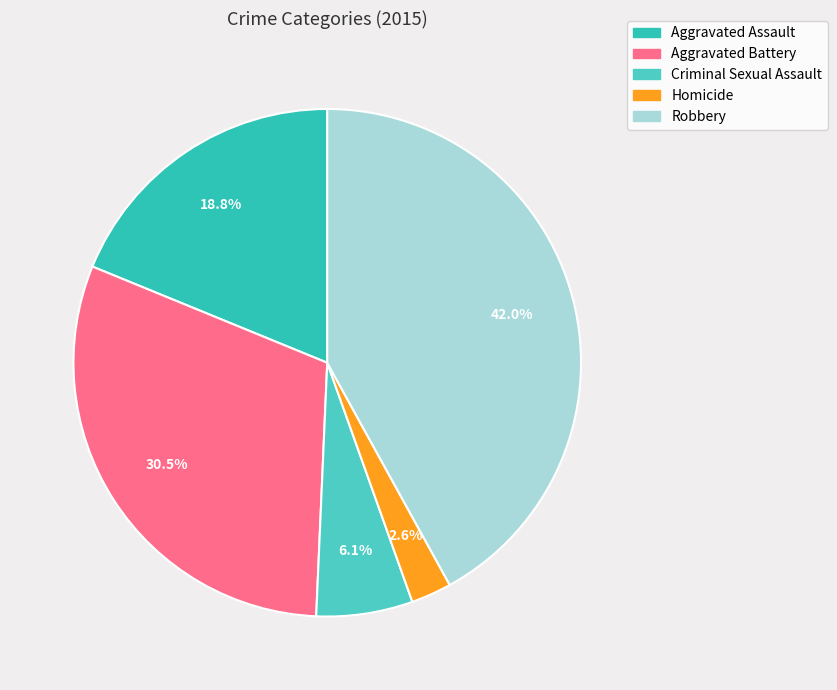

To the nearest percent, what portion does Aggravated Battery represent?

30%